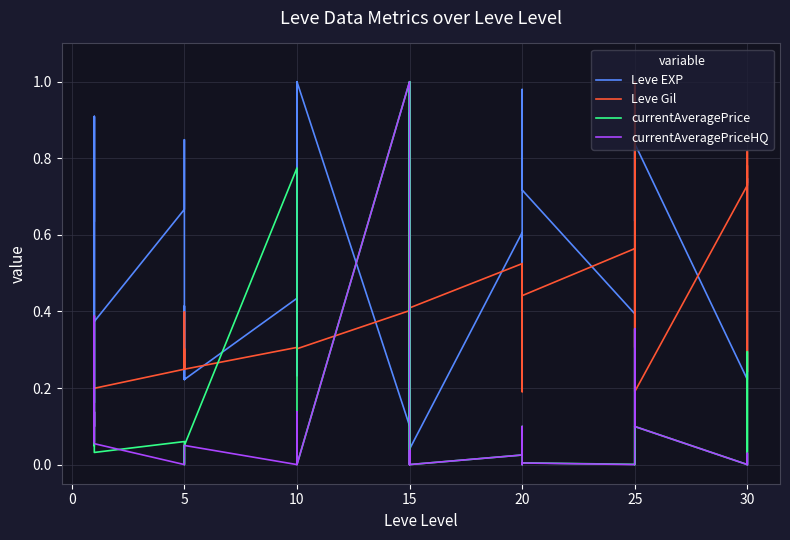

The Leve Gil series shows 0.3 at 10. True or false?

False